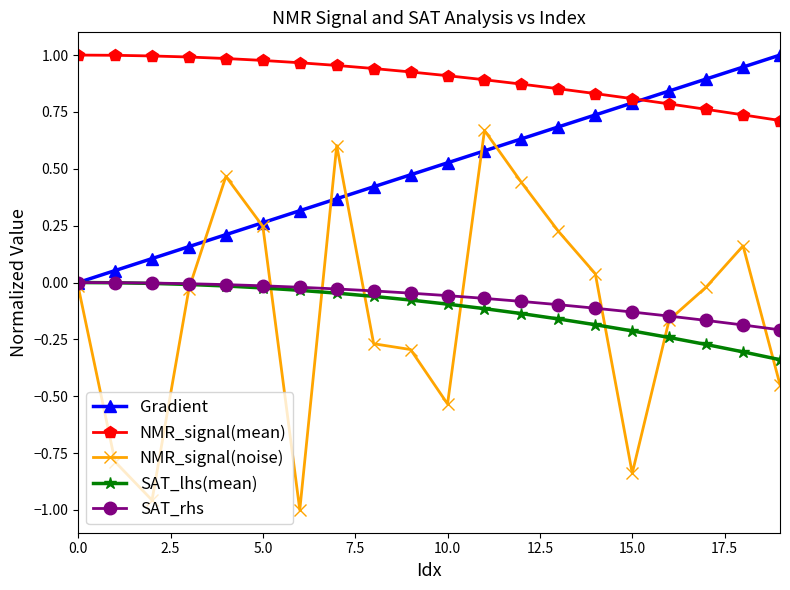

True or false: NMR_signal(mean) and NMR_signal(noise) intersect in this chart.

False